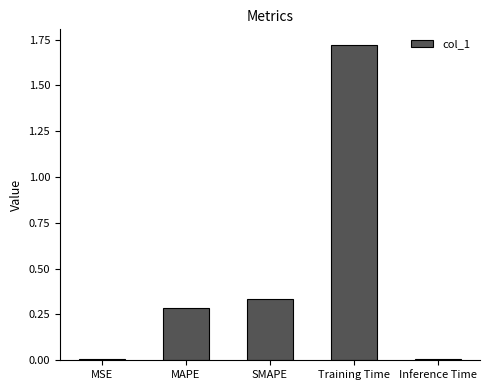

What is the ratio of the value at MAPE to the value at Training Time?

0.2